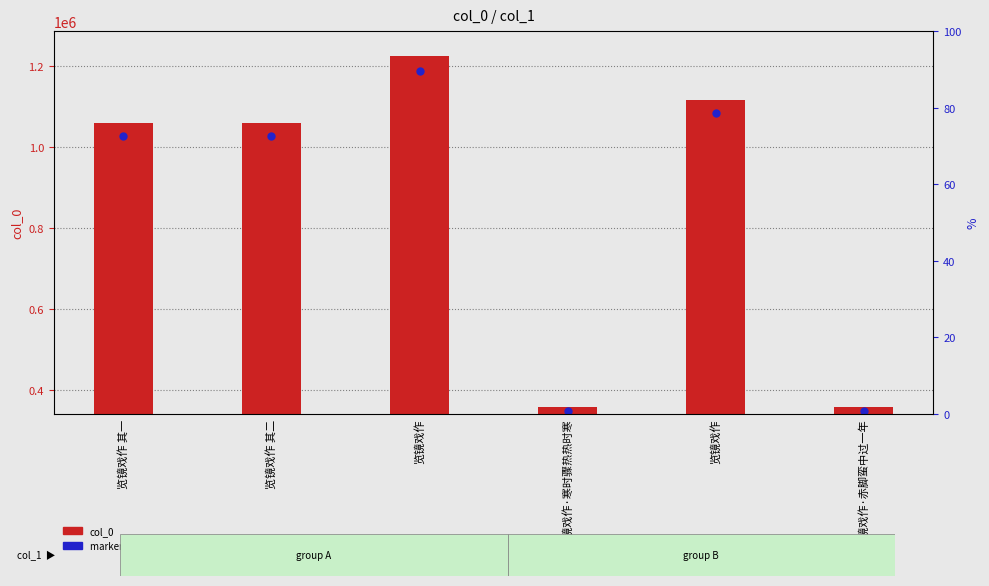

Is the value of marker within sample at 览镜戏作 其一 greater than the value of col_0 at 览镜戏作 其一?

No